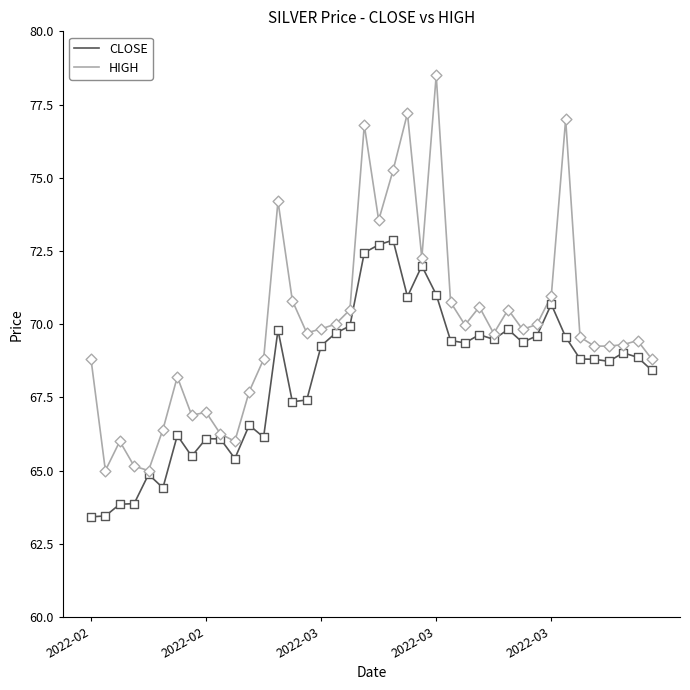

Which series has the largest total across all categories?

HIGH